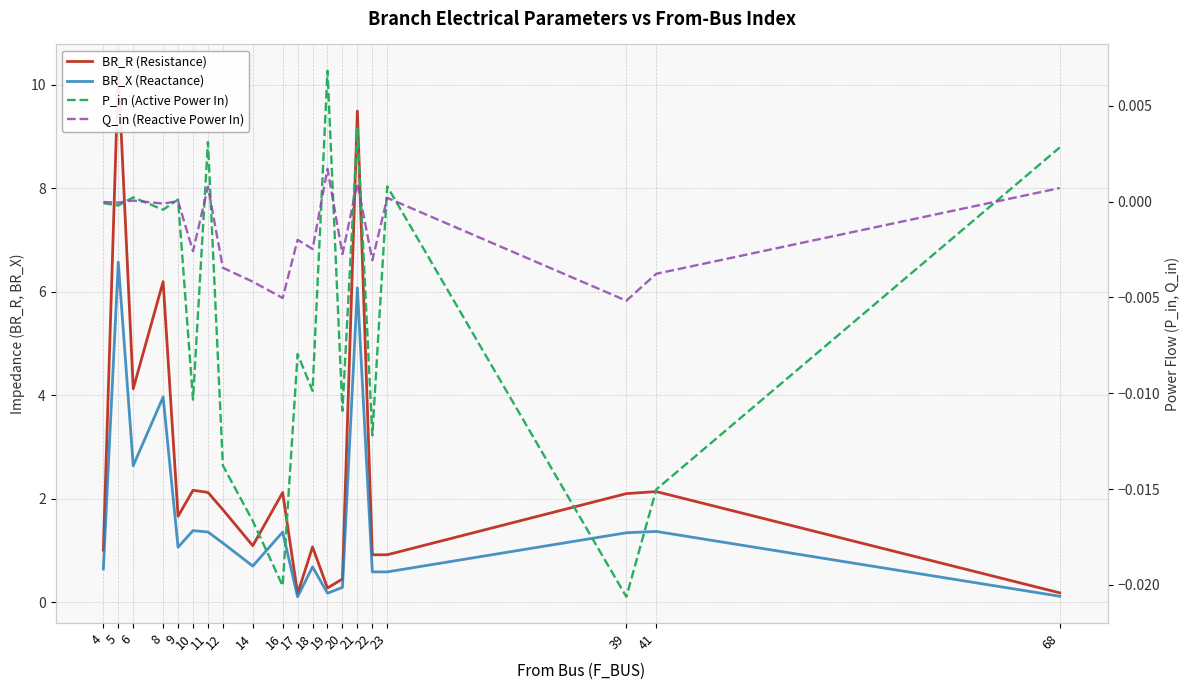

True or false: BR_R (Resistance) and Q_in (Reactive Power In) cross at least once.

False